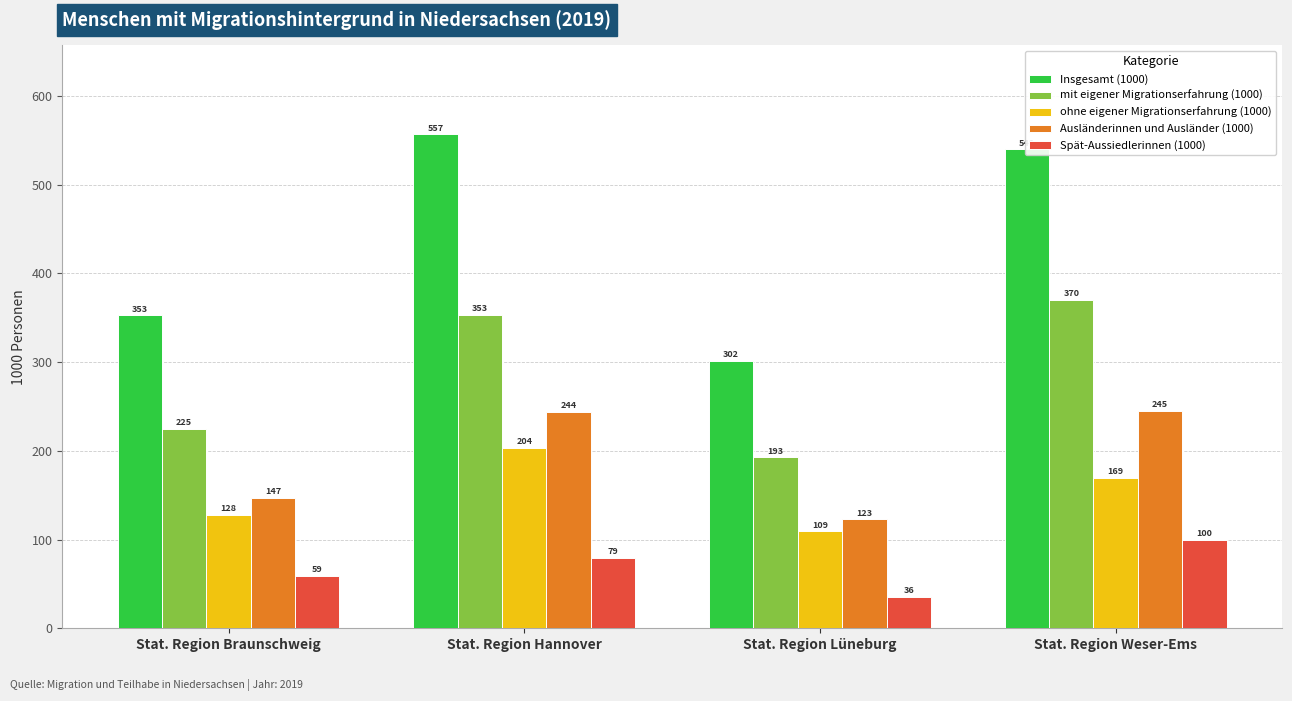

Where does the Insgesamt (1000) series first go above 539?

Stat. Region Hannover